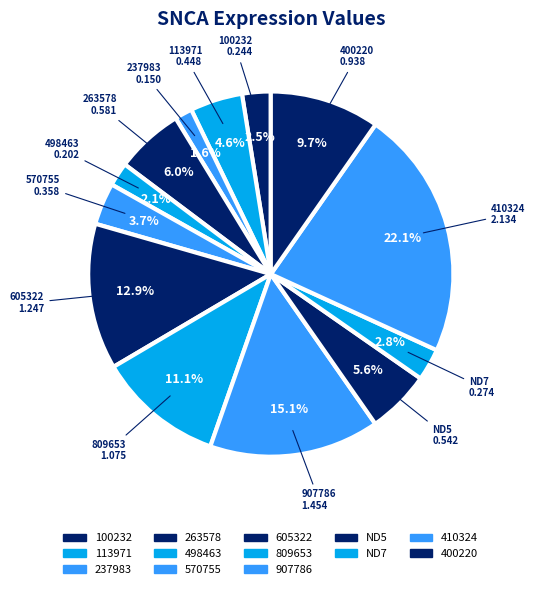

Is there any slice that represents more than half of the pie?

No